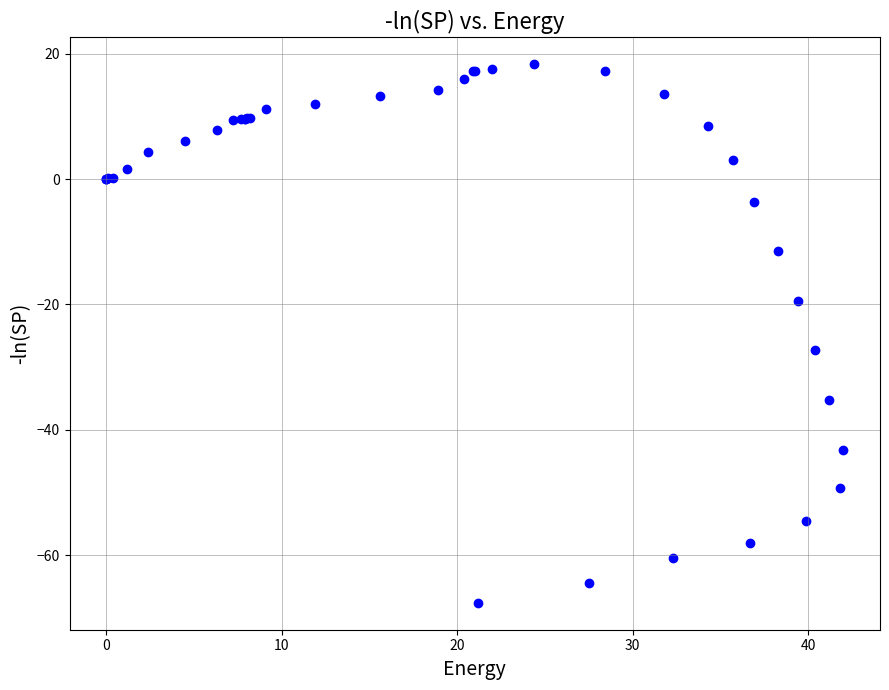

What Y value in the scatter plot is closest to -24?

-27.3